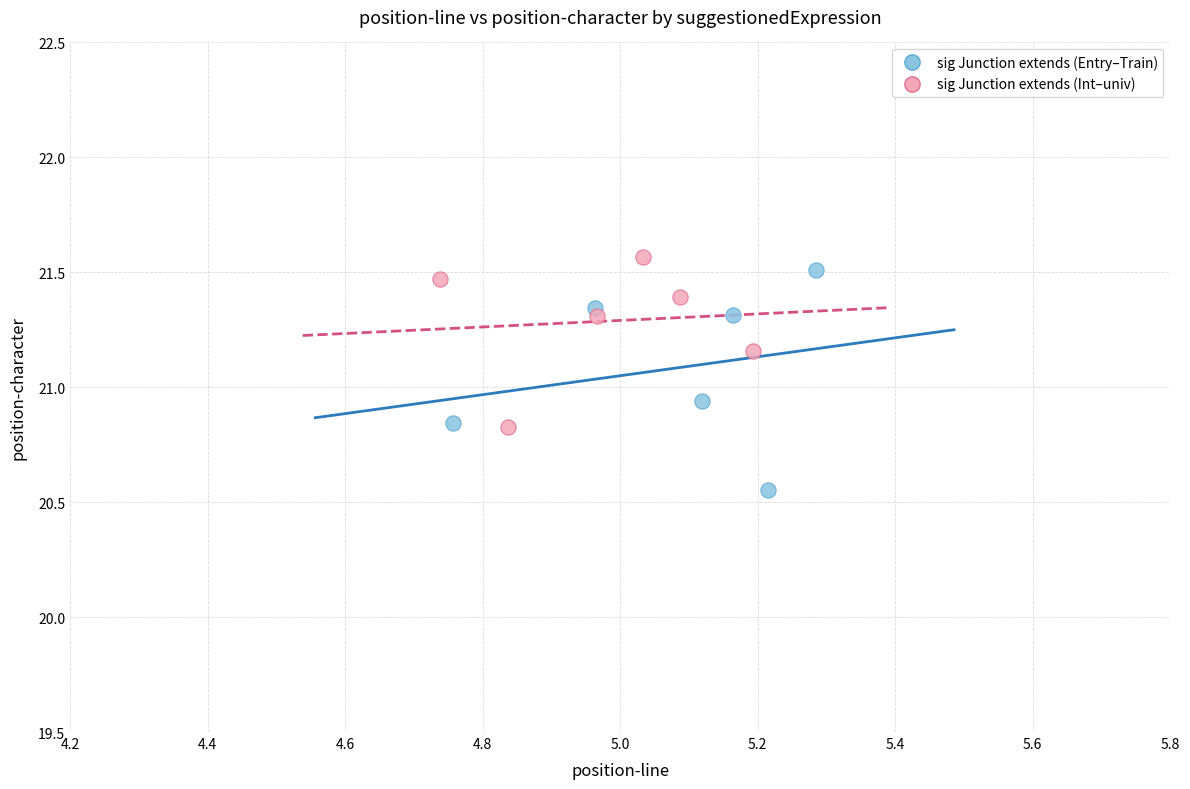

What are all the series names shown in the legend?

sig Junction extends (Entry–Train), sig Junction extends (Int–univ)